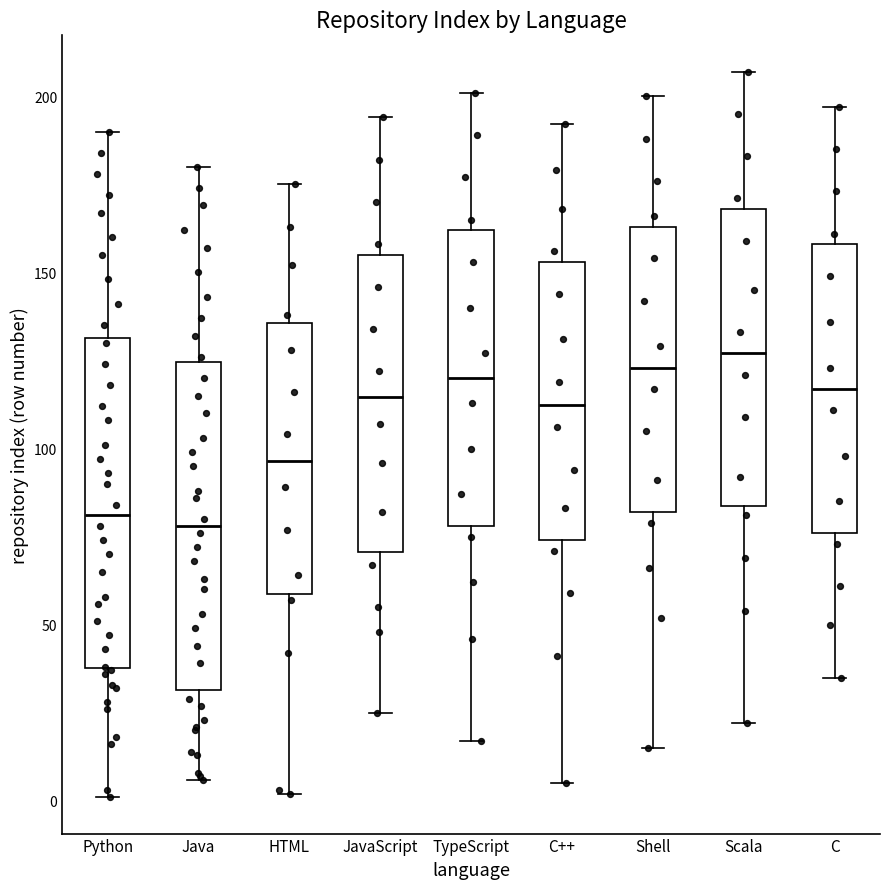

Reading left to right, transcribe this box plot: for each box, give where its median line is, the range the box spans, and where its two whiskers end, as read against the y-axis. The values are not printed on the chart, so give them approximately, as read against the axis.

Python: median 80, box 40 to 130, whiskers 0 to 190
Java: median 80, box 30 to 125, whiskers 5 to 180
HTML: median 95, box 60 to 135, whiskers 0 to 175
JavaScript: median 115, box 70 to 155, whiskers 25 to 195
TypeScript: median 120, box 80 to 160, whiskers 15 to 200
C++: median 115, box 75 to 155, whiskers 5 to 190
Shell: median 125, box 80 to 165, whiskers 15 to 200
Scala: median 125, box 85 to 170, whiskers 20 to 205
C: median 115, box 75 to 160, whiskers 35 to 195